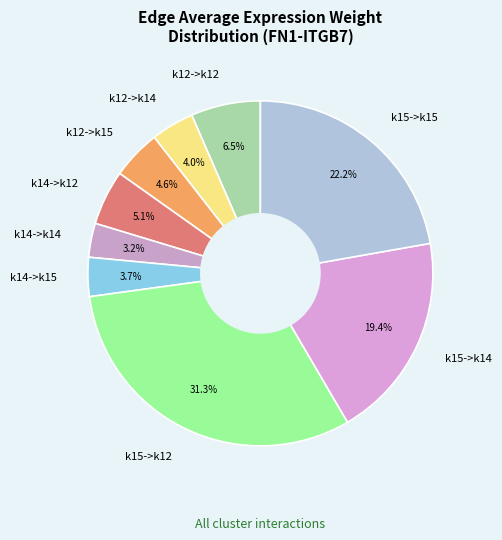

The k15->k12 slice represents 31% of the pie. True or false?

True